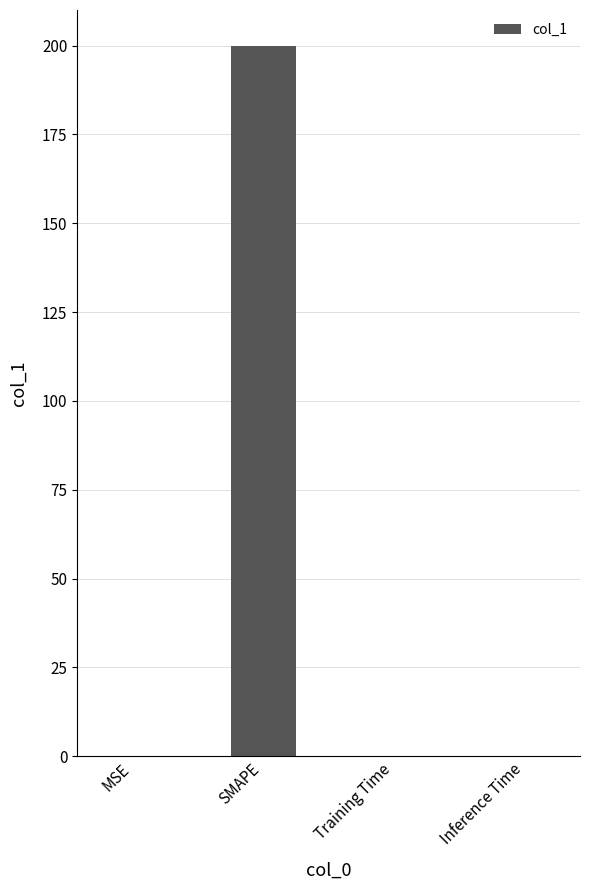

Between SMAPE and MSE, which is larger?

SMAPE